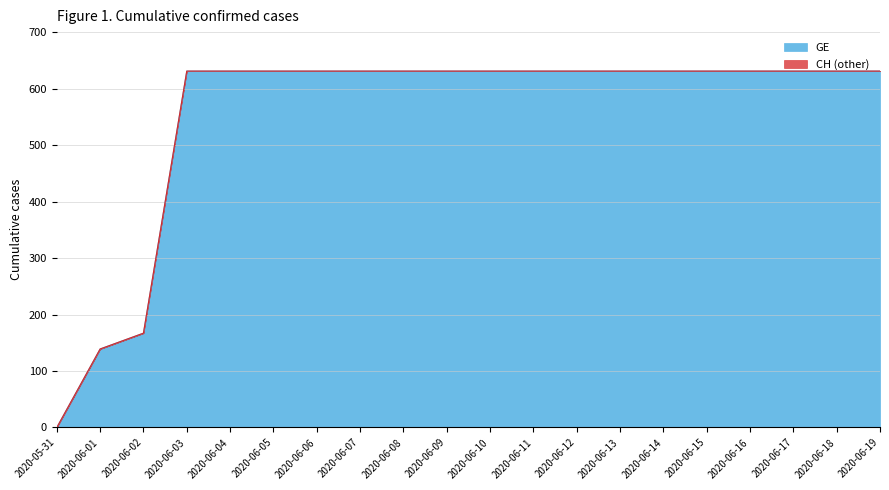

Which series has the largest range (max minus min)?

GE